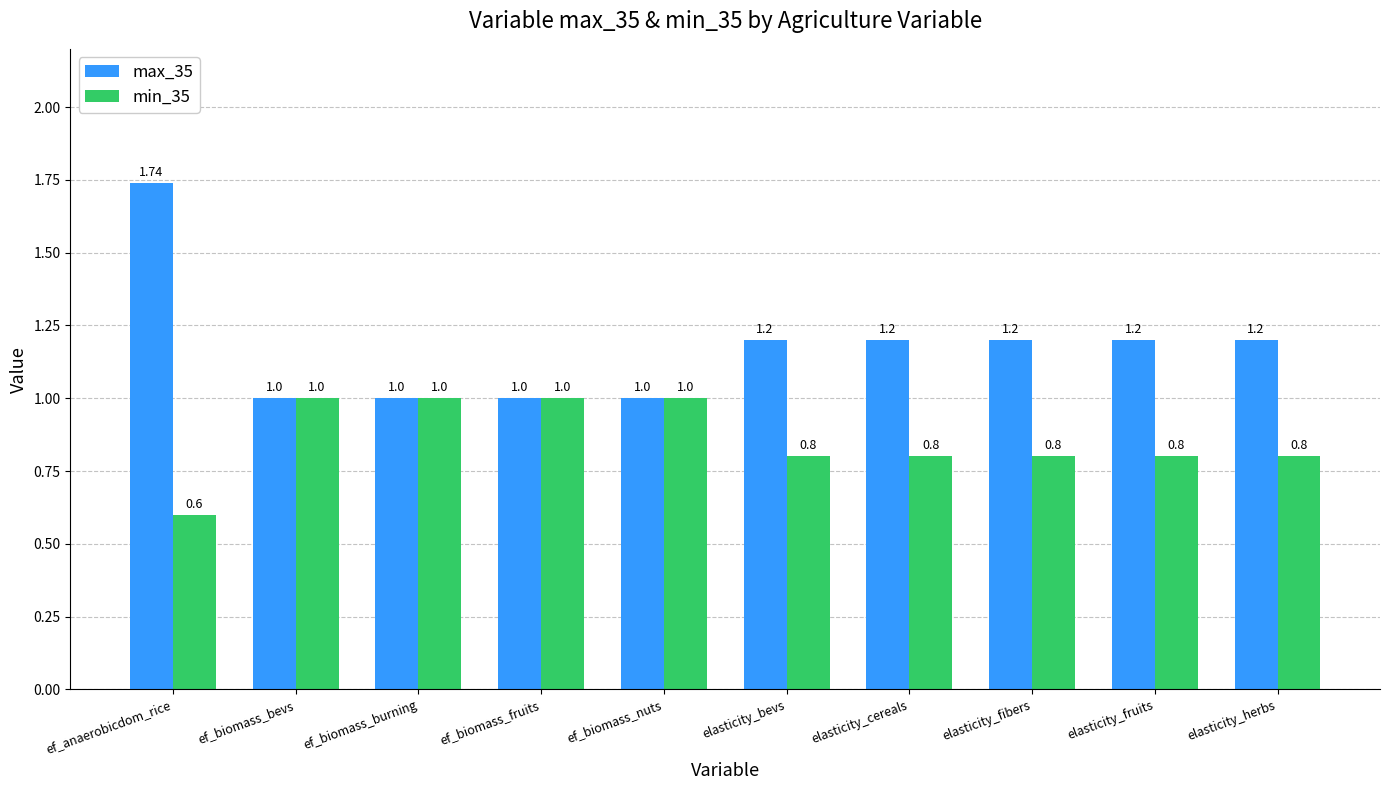

At which category does the chart reach its minimum across all series?

ef_anaerobicdom_rice